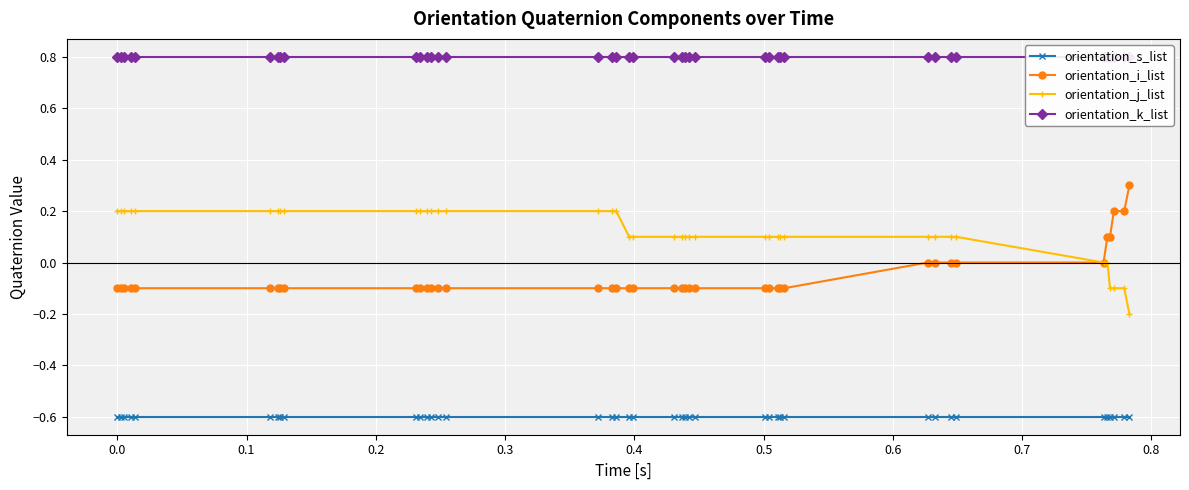

True or false: orientation_i_list and orientation_s_list cross at least once.

False